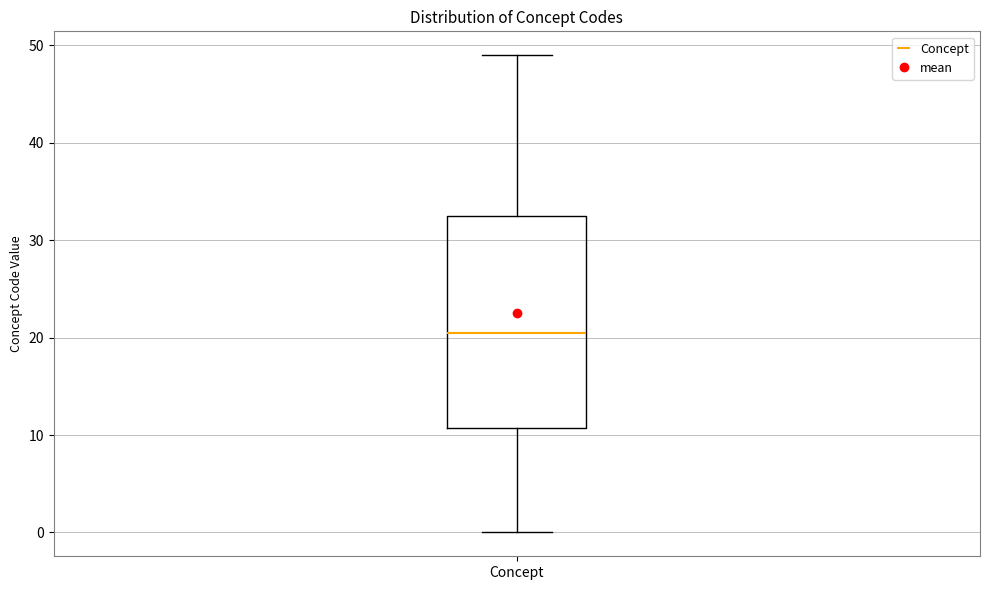

Transcribe this box plot: give where the median line is, the range the box spans, and where the two whiskers end, as read against the y-axis. The values are not printed on the chart, so give them approximately, as read against the axis.

median 21, box 11 to 33, whiskers 0 to 49